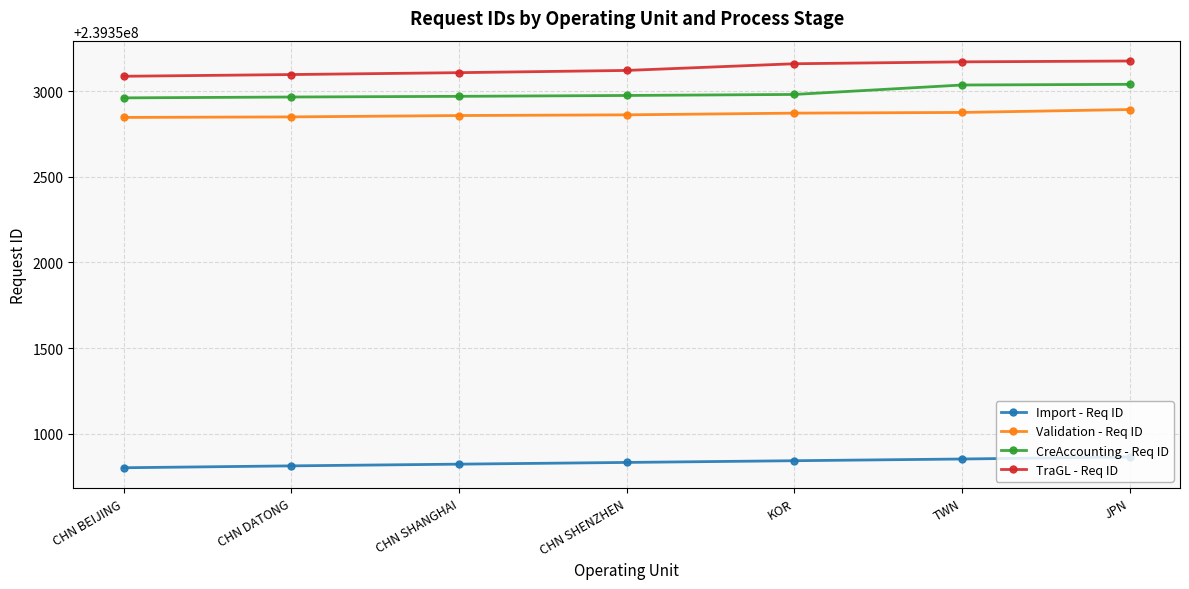

How many series are shown in this chart?

4